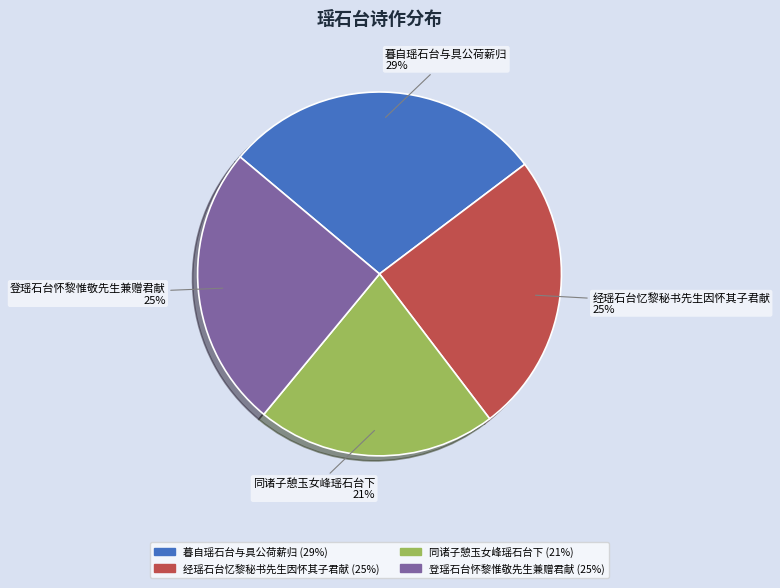

Combined, do 登瑶石台怀黎惟敬先生兼赠君献 and 暮自瑶石台与具公荷薪归 account for over 50%?

Yes